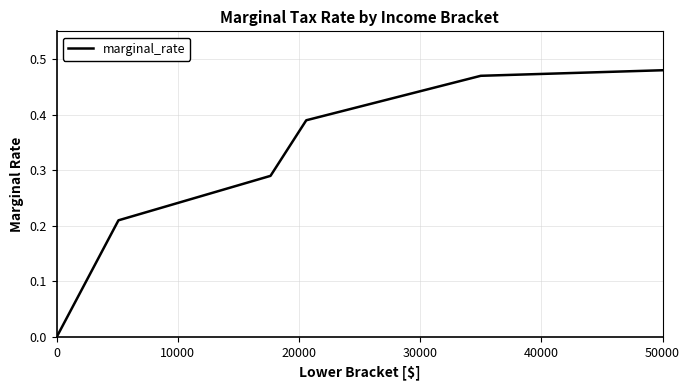

True or false: the data has more than 2 interior local peaks.

False